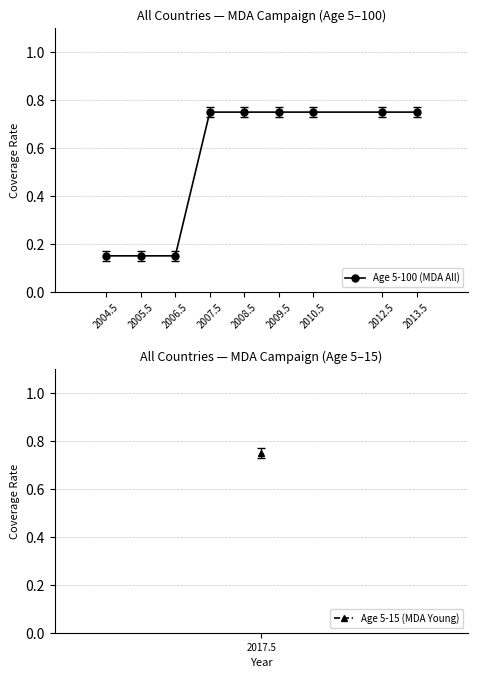

What is the sum of the values at 2006.5 and 2013.5?

0.9